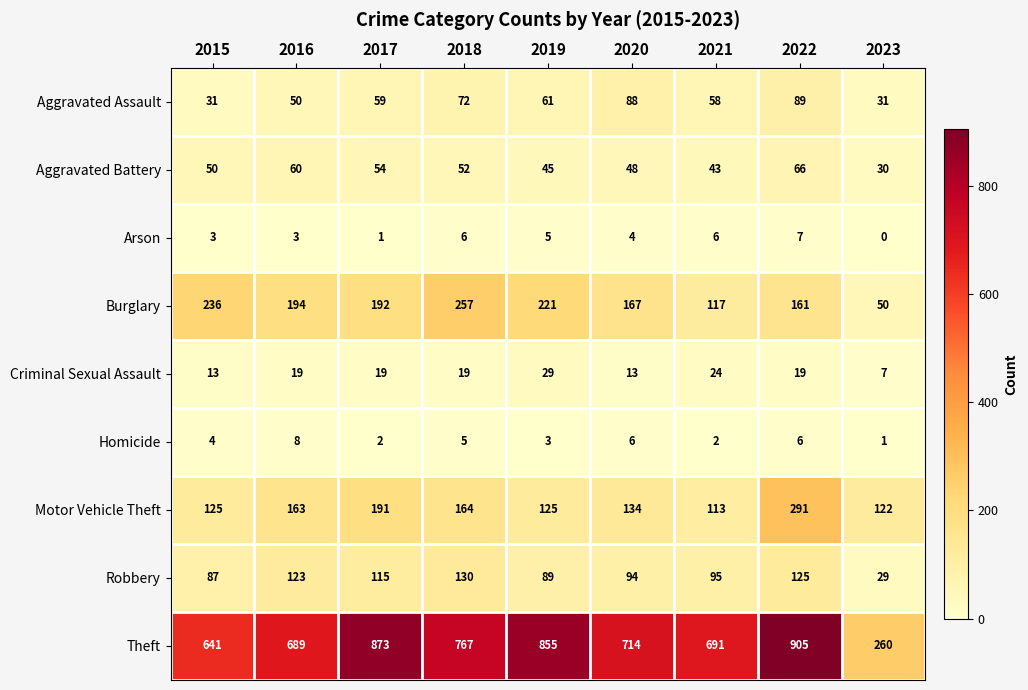

At 2018, list the series in order from largest to smallest.

Theft, Burglary, Motor Vehicle Theft, Robbery, Aggravated Assault, Aggravated Battery, Criminal Sexual Assault, Arson, Homicide